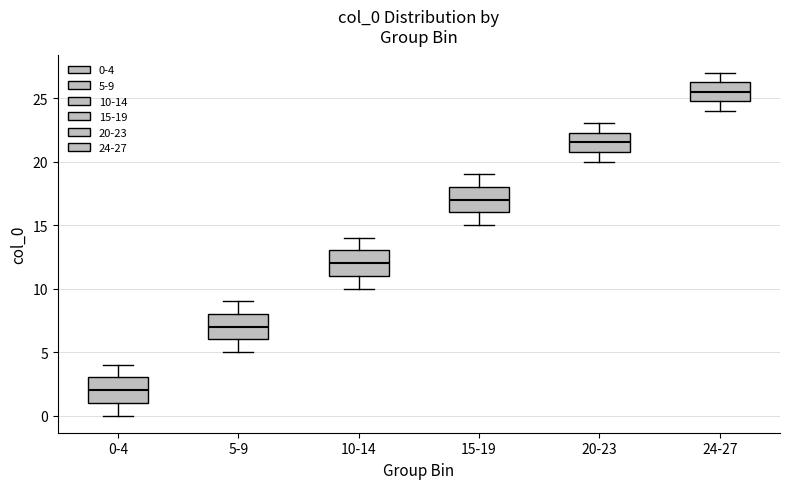

Which box's median line is the highest?

24-27